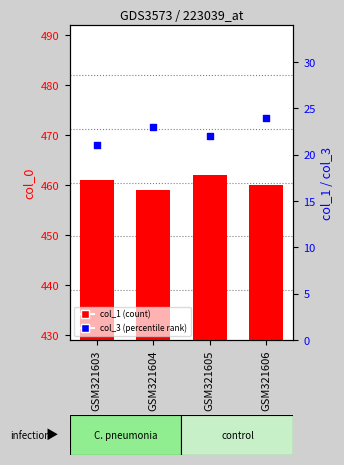

Which series has the largest Y range (max minus min)?

col_0